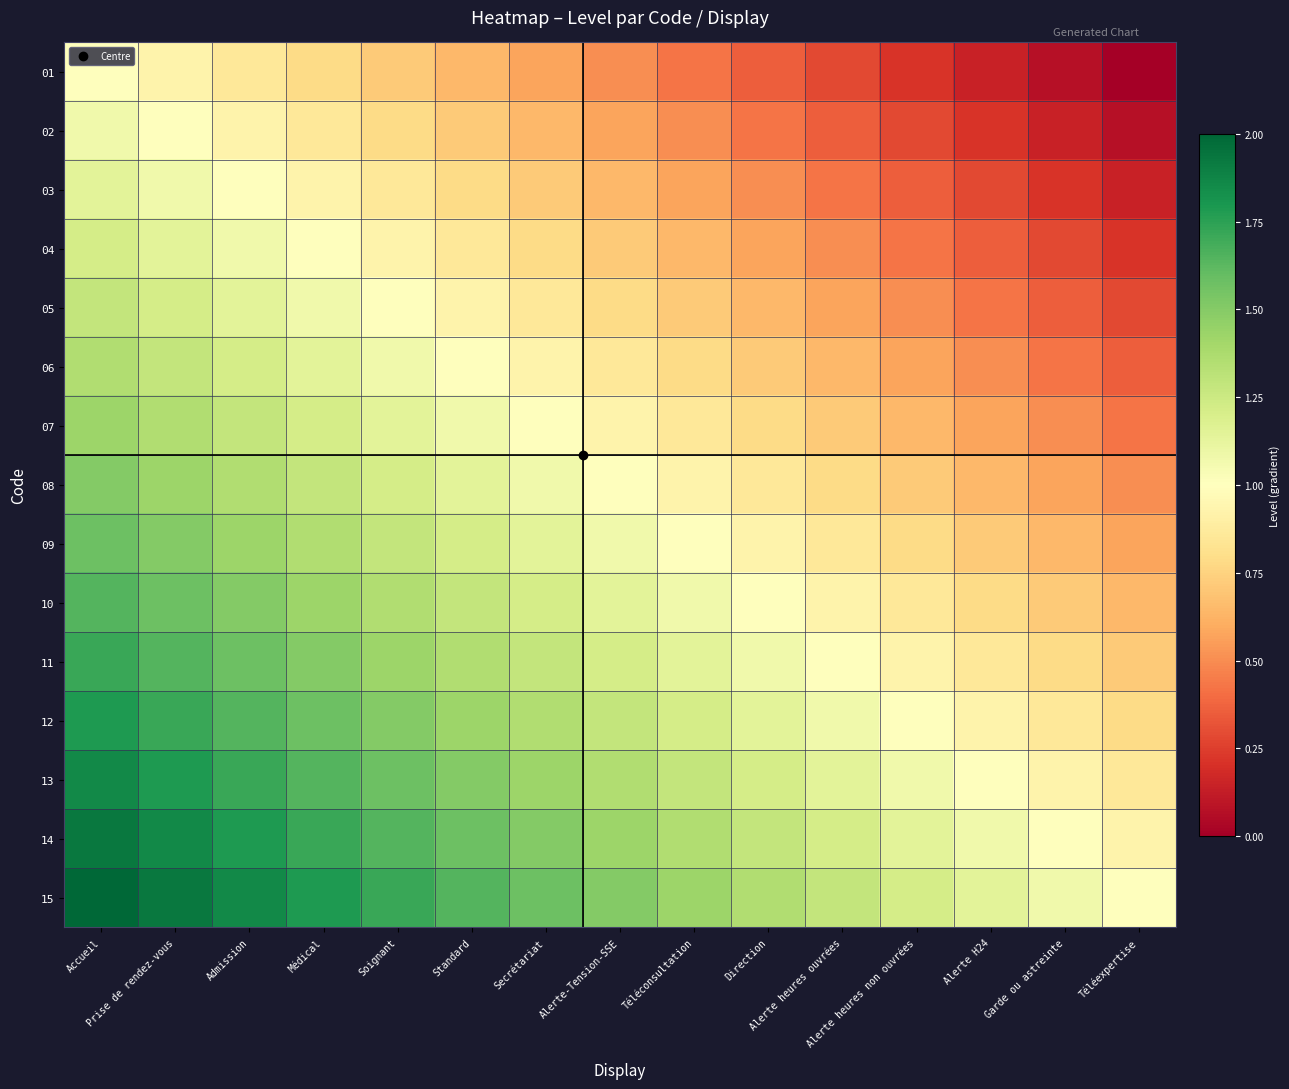

At how many categories does at least one series exceed 1?

14